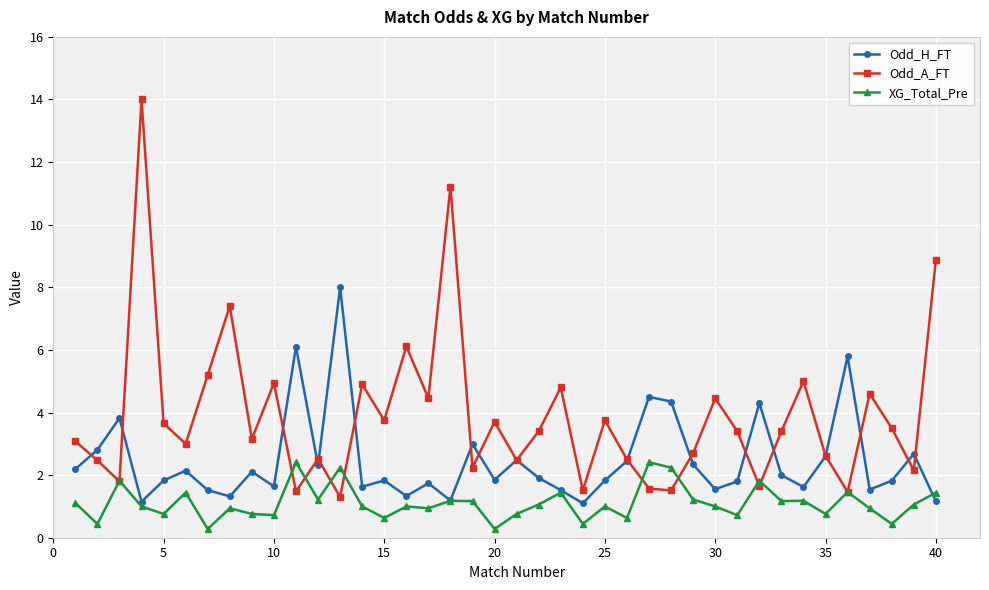

What is the difference between the maximum and second lowest values in the Odd_A_FT series?

12.5